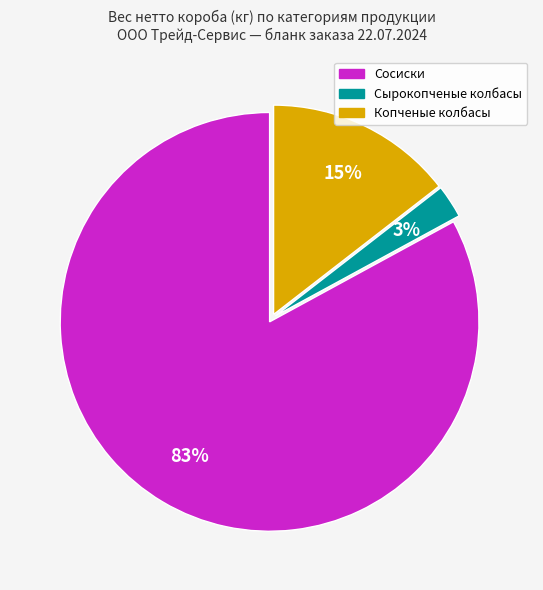

Is there a majority slice in this chart?

Yes